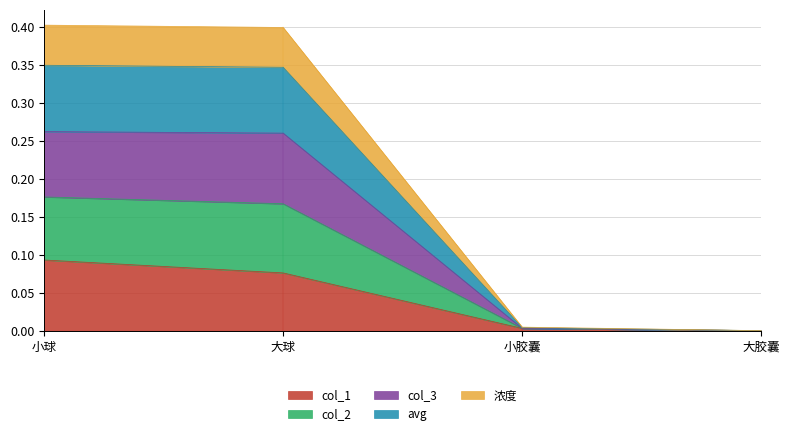

What is the total value across all series at 大球?

0.4